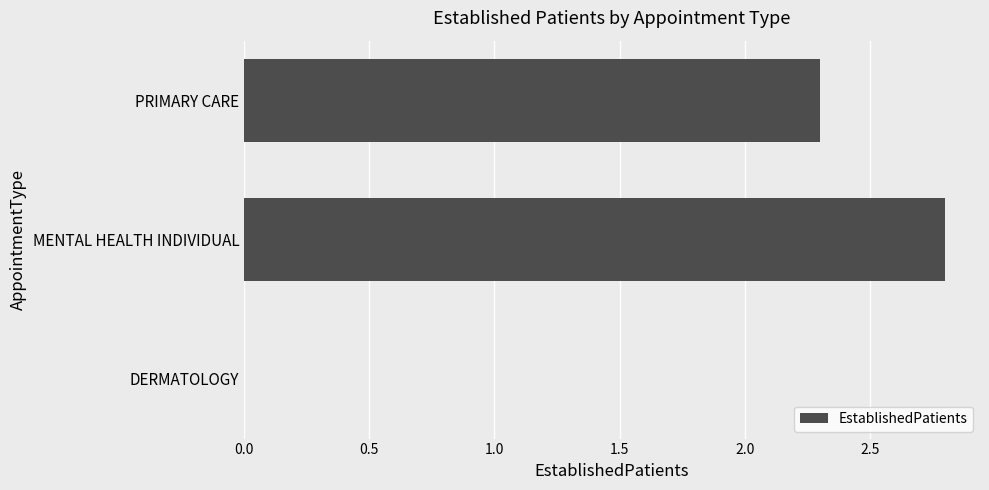

The value at MENTAL HEALTH INDIVIDUAL is 2.8. True or false?

True